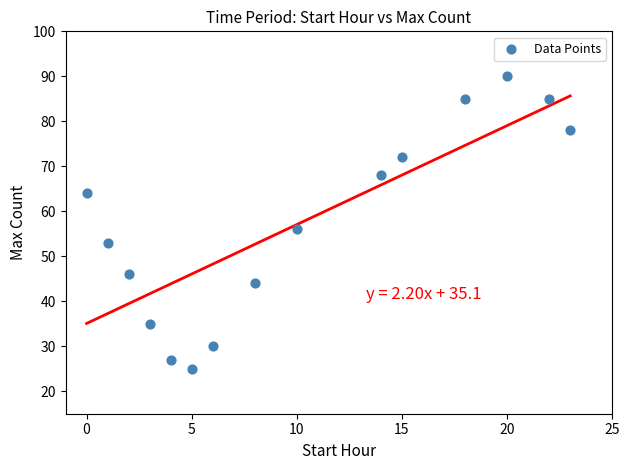

What Y value in the scatter plot is closest to 57?

56